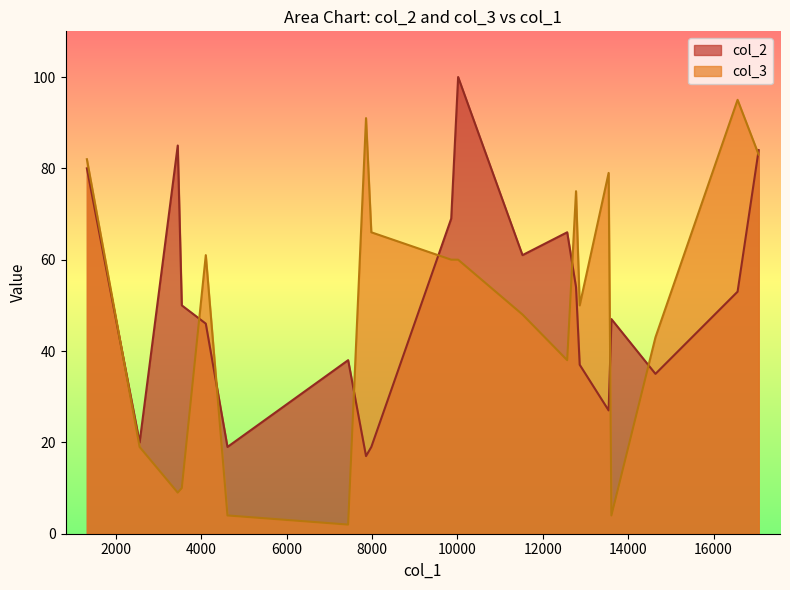

Which series has the largest range (max minus min)?

col_3